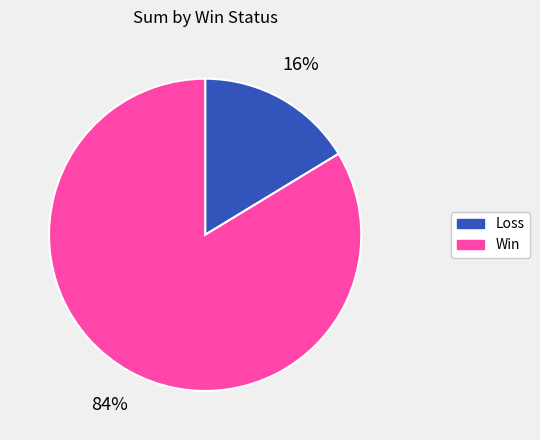

True or false: Loss accounts for 2% of the total.

False